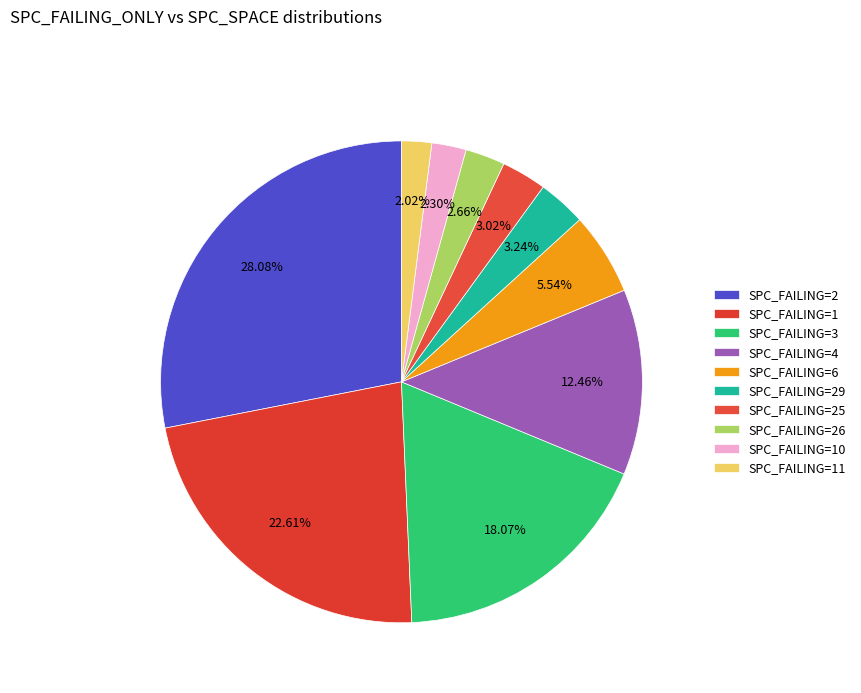

How many slices are in this pie chart?

10